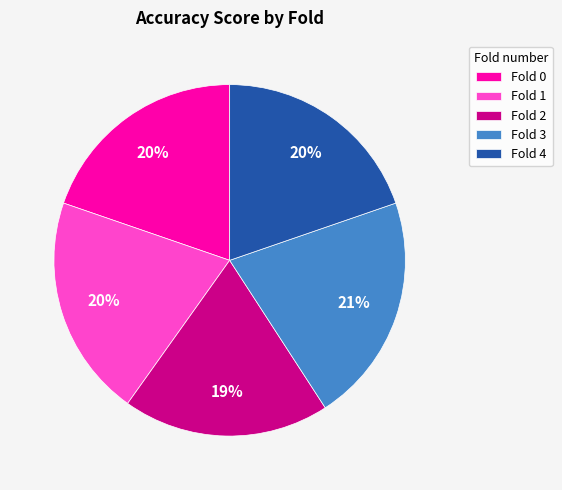

To the nearest percent, what is the difference between the Fold 4 and Fold 3 slice percentages?

1%